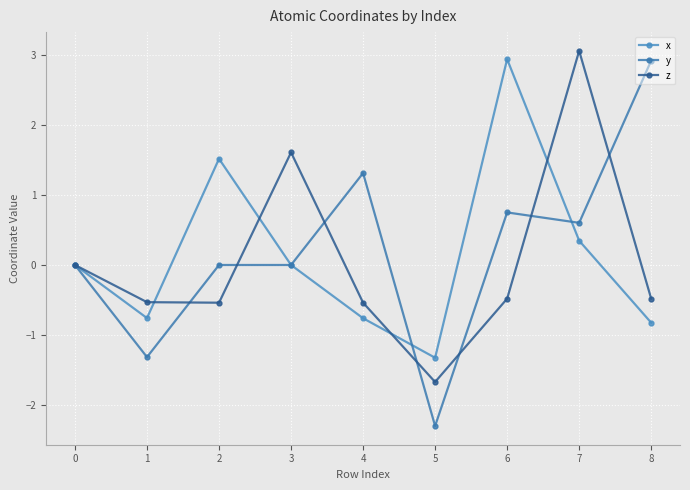

List the series in order of their peak value, lowest first.

y, x, z